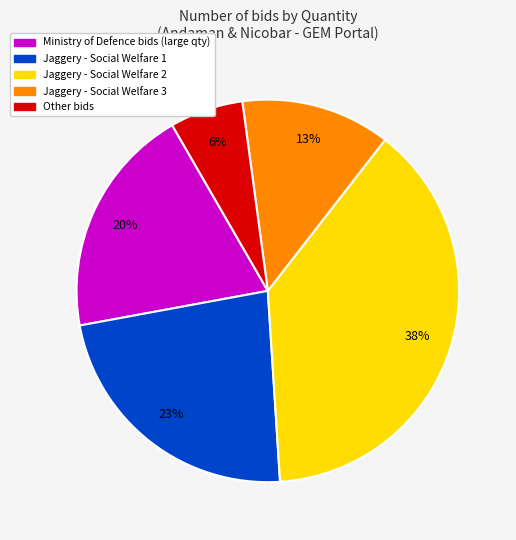

Is it true that Other bids is 19% of the pie?

False